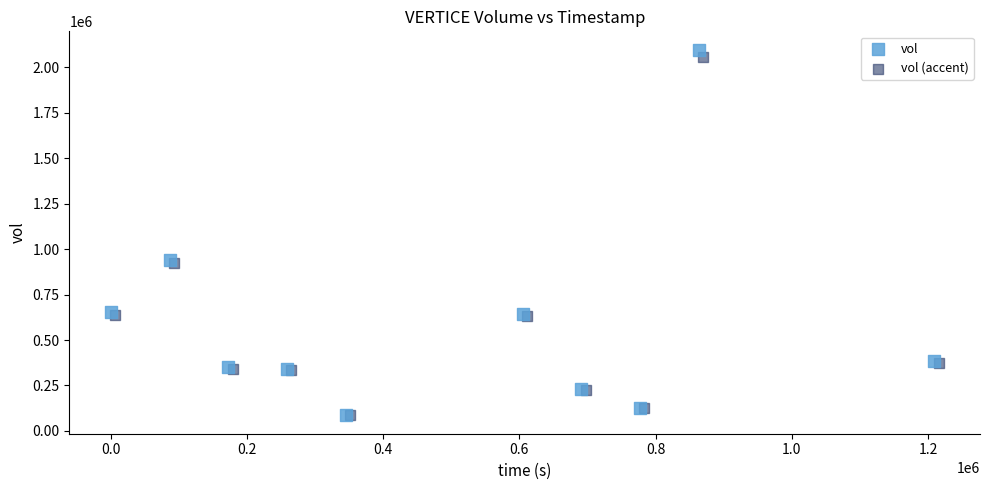

What are all the series names shown in the legend?

vol, vol (accent)